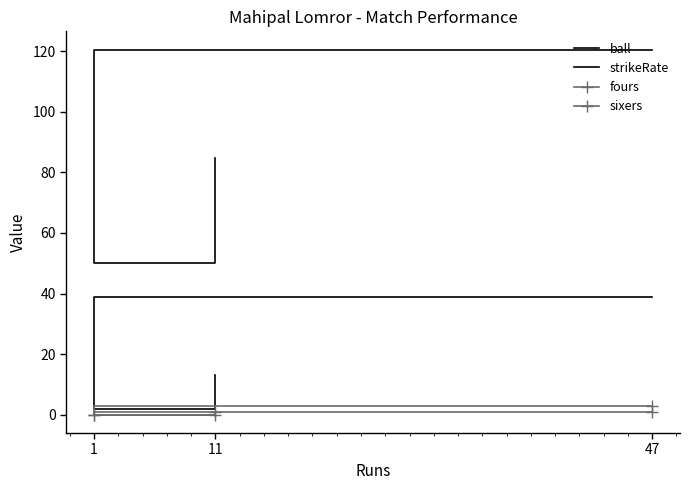

Rank the series at 47 from lowest to highest value.

fours, sixers, ball, strikeRate